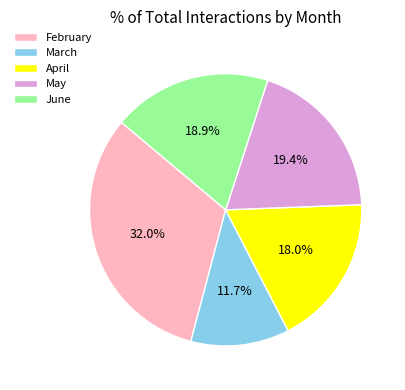

Approximately how many times larger is the value at May compared to June?

1.0